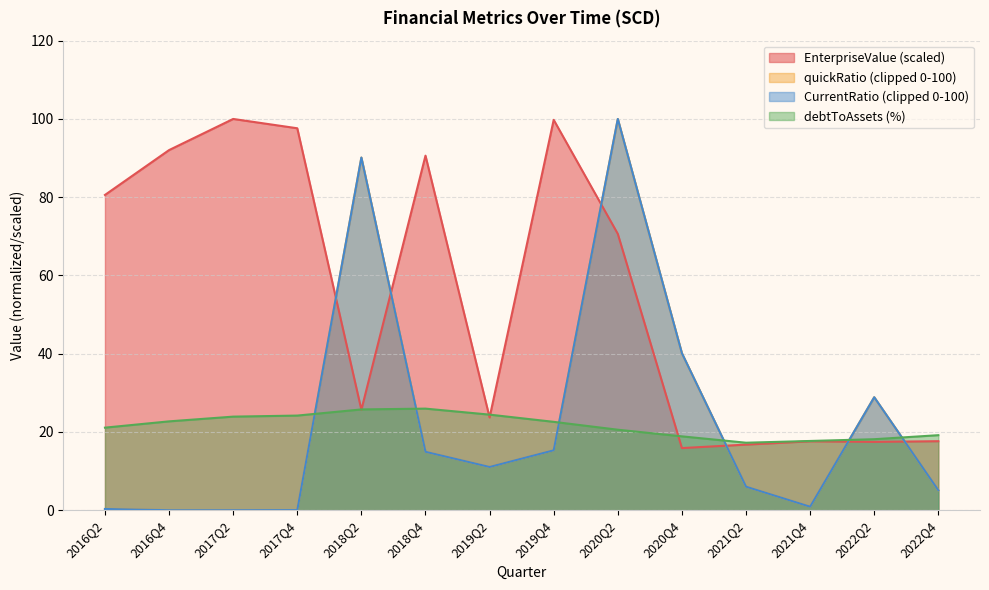

What value does the quickRatio series have at 2016Q2?

0.3